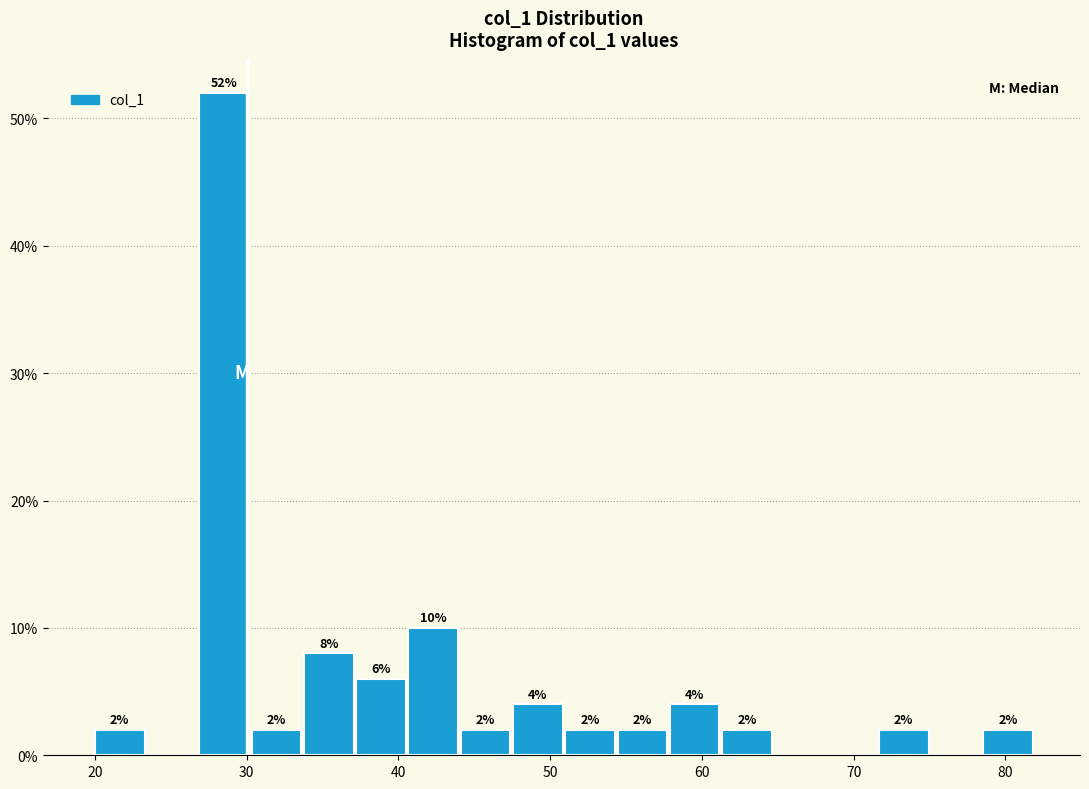

Around what value on the x-axis is the tallest bar? Give the approximate position of its centre, as read against the axis.

29